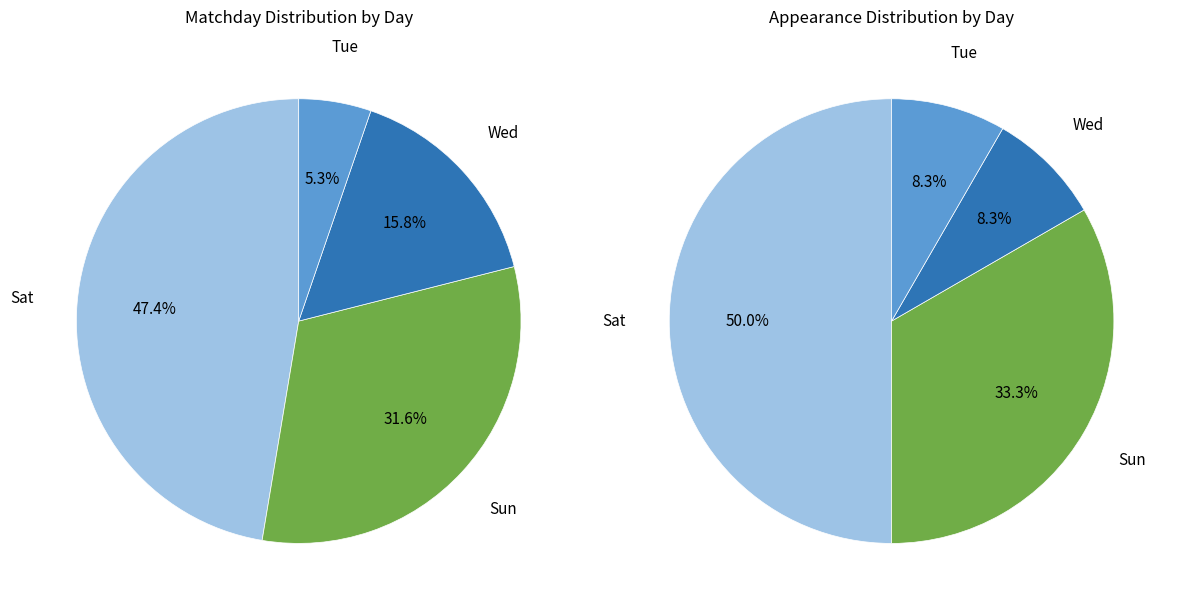

What is the total percentage of Sun and Tue?

36.8%